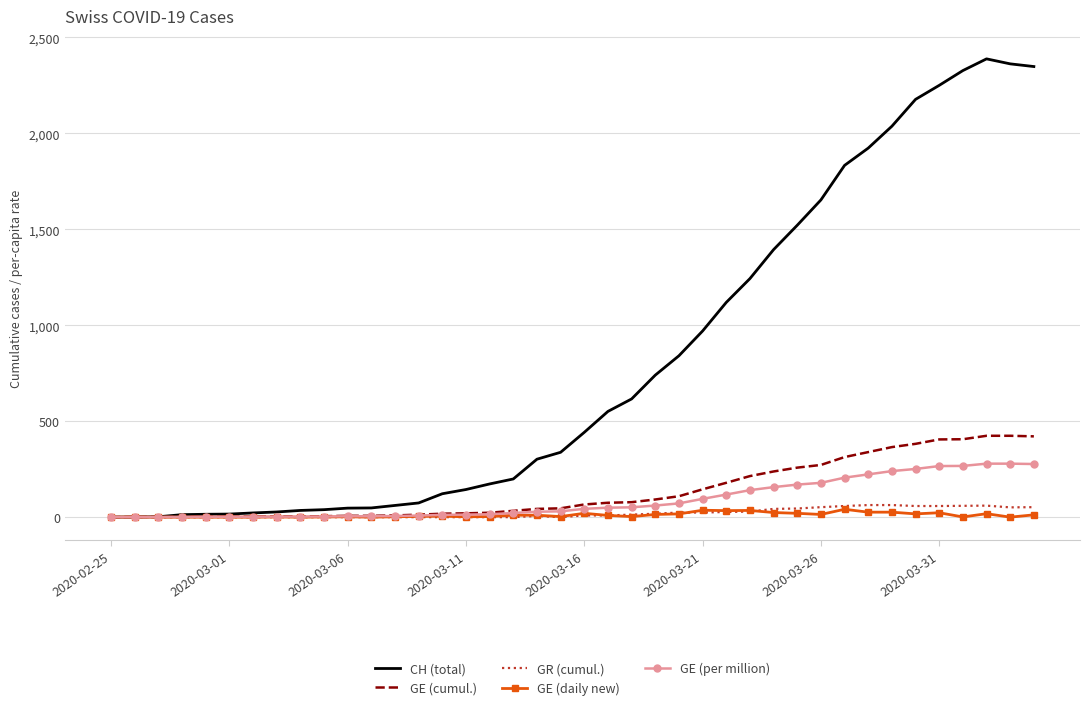

Which series has the largest total across all categories?

CH (total)